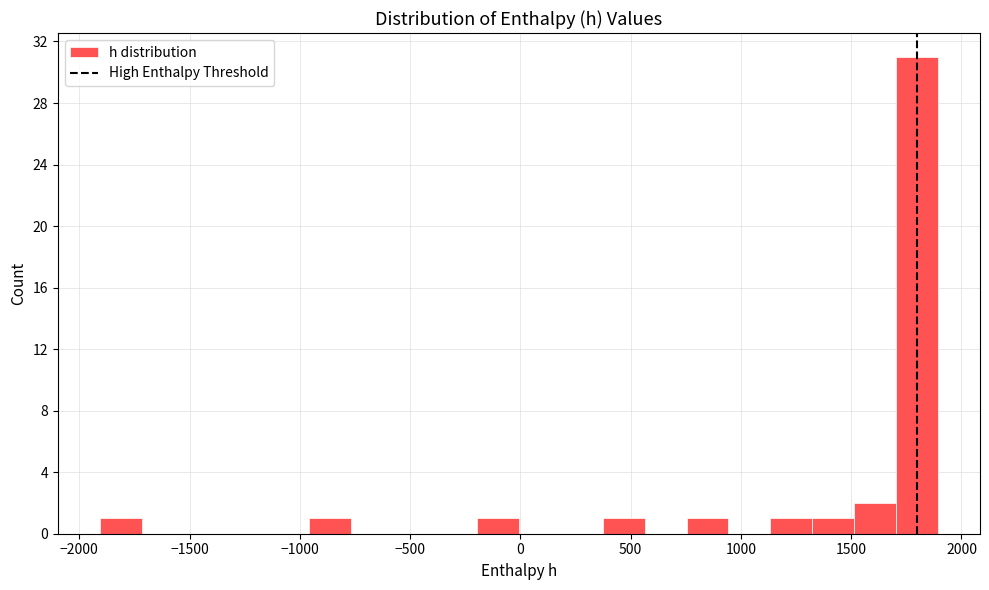

Read against the x-axis, roughly where is the centre of the tallest bar?

1800